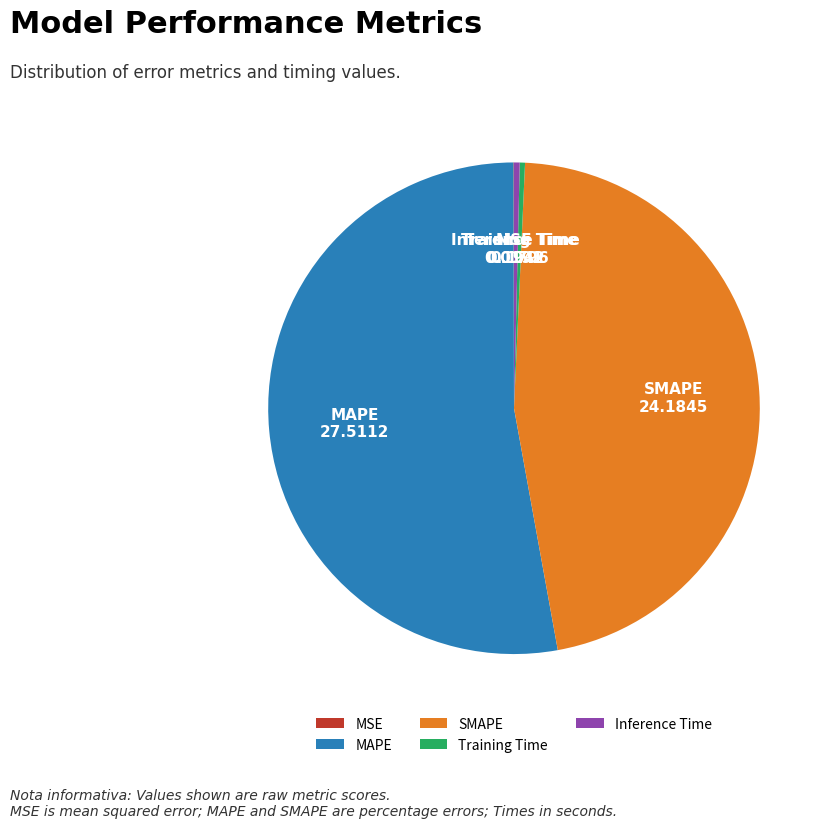

Is there a majority slice in this chart?

Yes